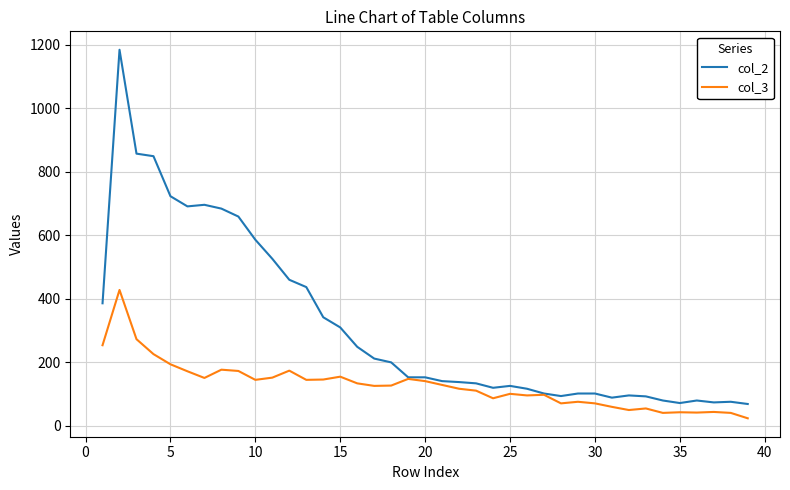

List the series in order of their overall mean, highest first.

col_2, col_3